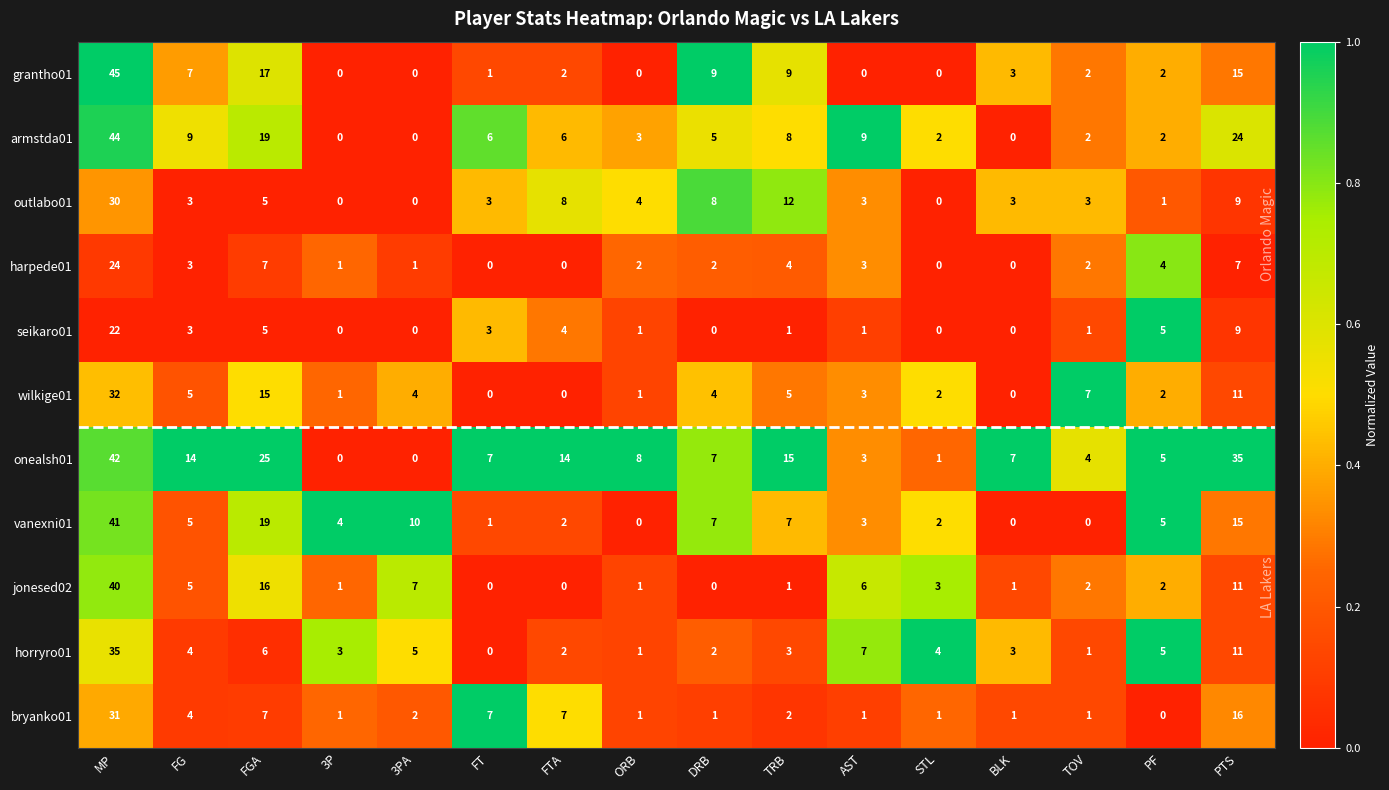

Is it true that harpede01 equals 1 at FG?

False